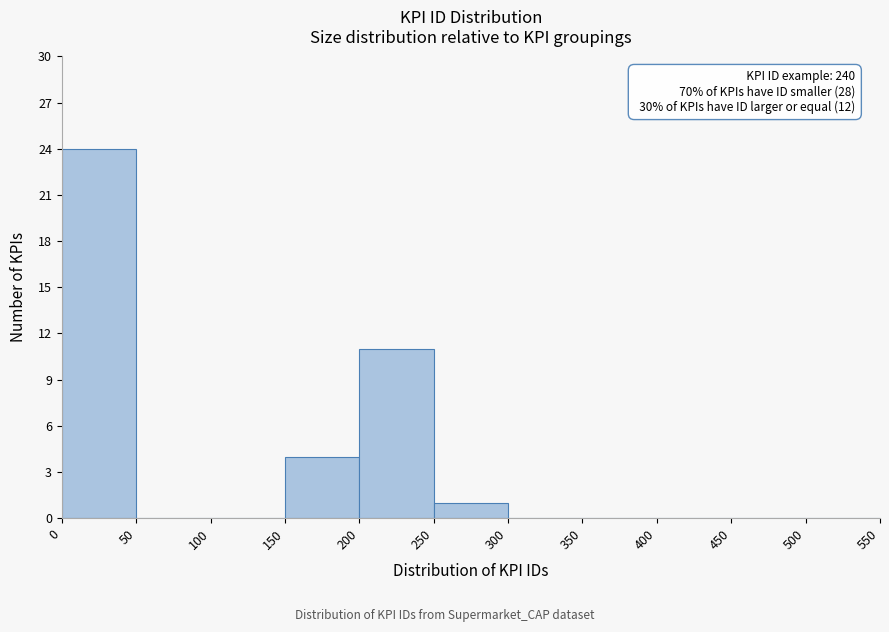

Over which range of the x-axis is the bar tallest?

0 to 50